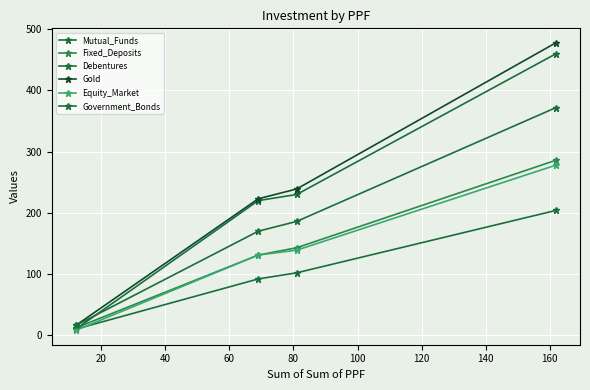

How many lines are shown in the chart?

6